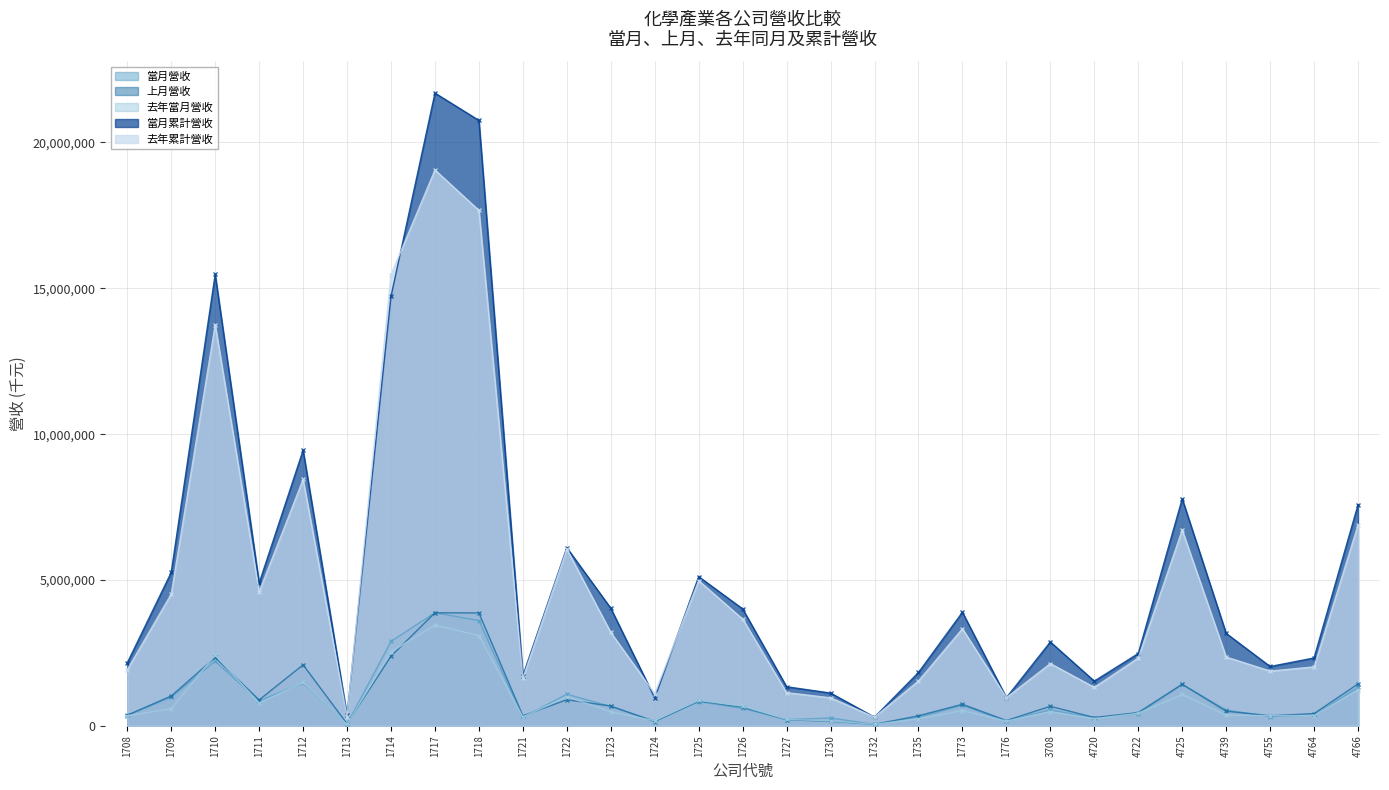

In 當月累計營收, how many points are higher than both neighbors (excluding endpoints)?

8